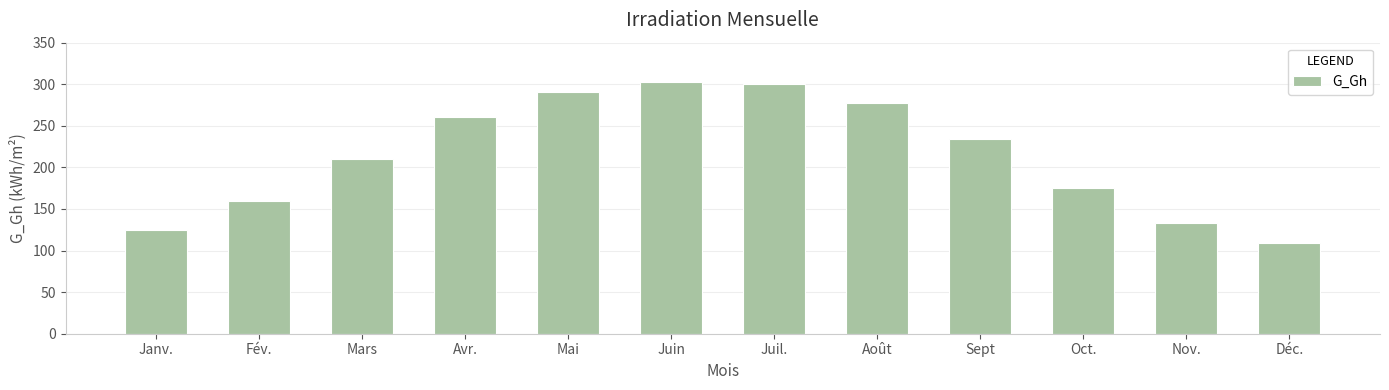

Approximately how many times larger is the value at Mars compared to Fév.?

1.3